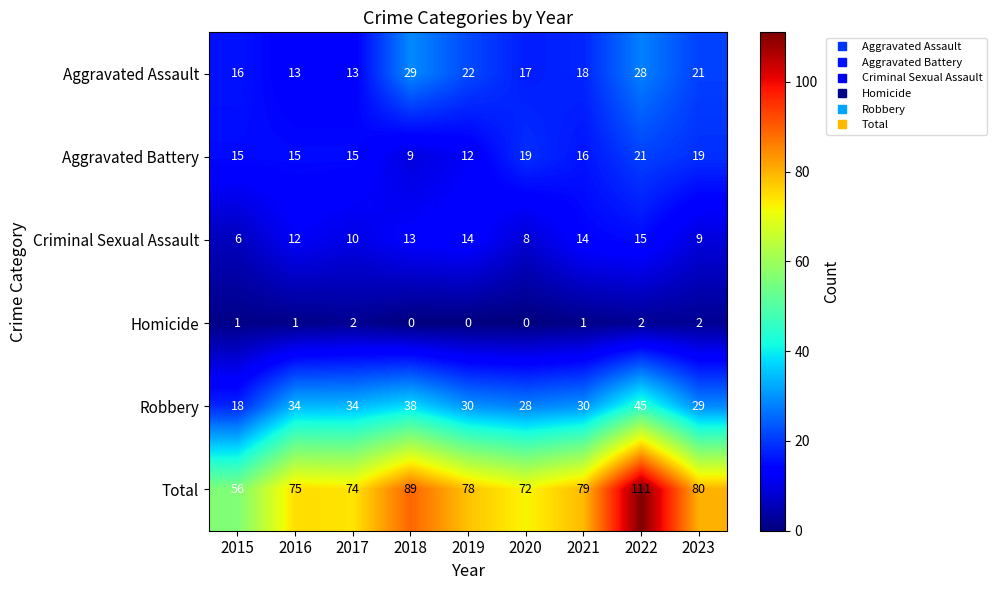

Which series has the largest total across all categories?

Total